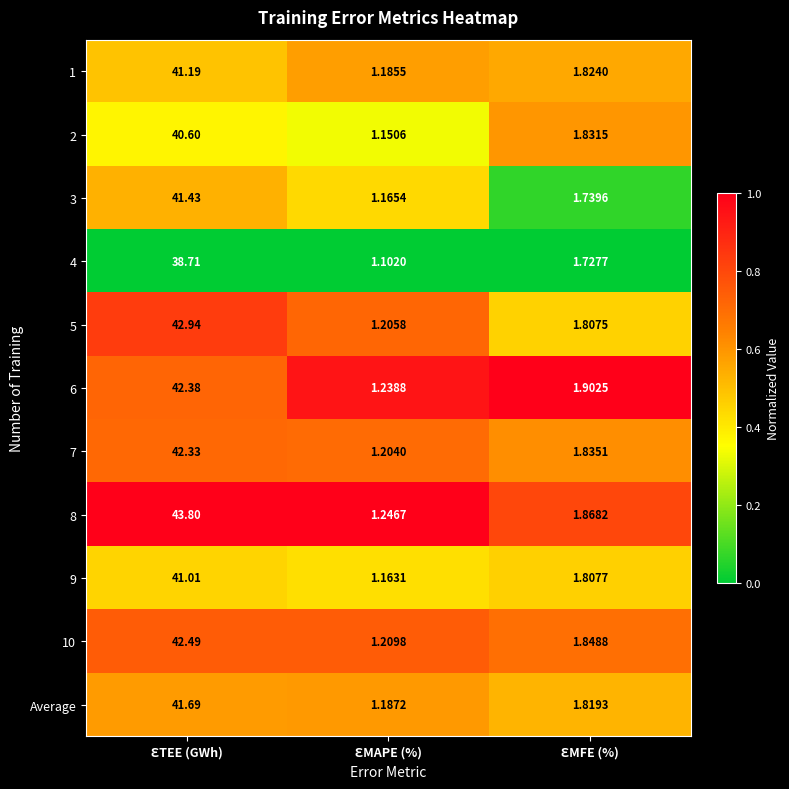

At which category does the chart reach its minimum across all series?

ƐTEE (GWh)